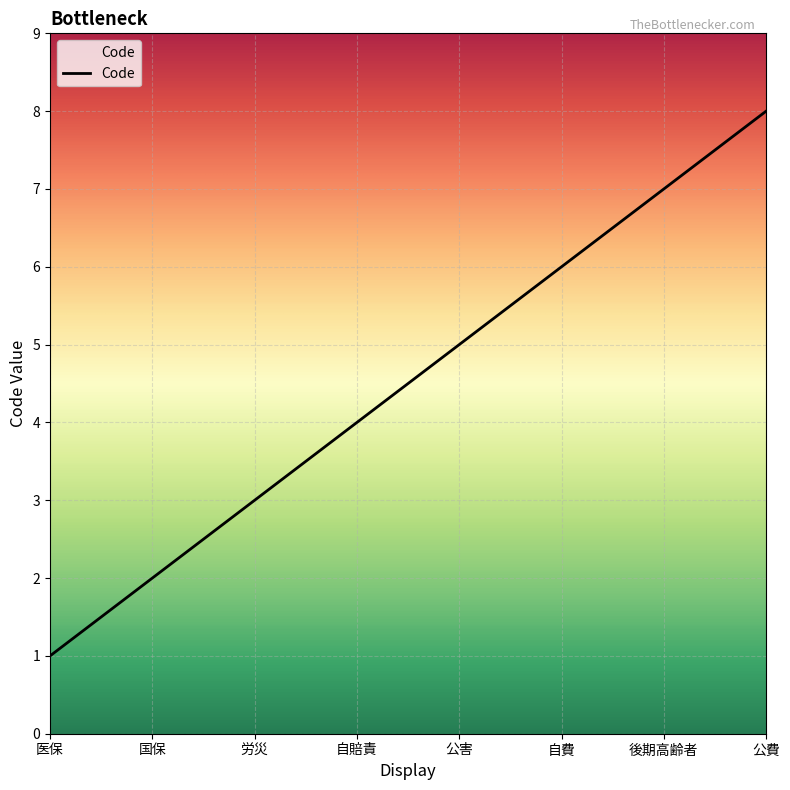

List the labels in order of value, largest first.

公費, 後期高齢者, 自費, 公害, 自賠責, 労災, 国保, 医保